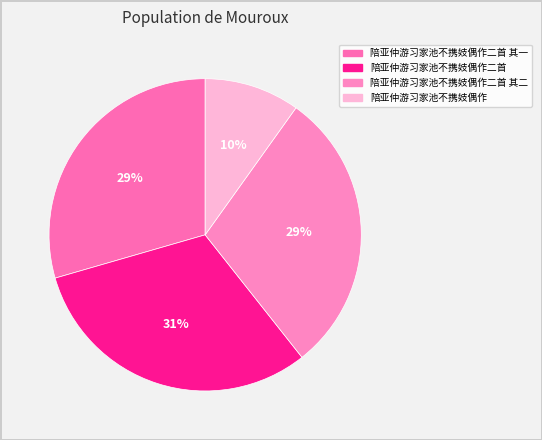

Rank the categories by value from lowest to highest.

陪亚仲游习家池不携妓偶作, 陪亚仲游习家池不携妓偶作二首 其一, 陪亚仲游习家池不携妓偶作二首 其二, 陪亚仲游习家池不携妓偶作二首